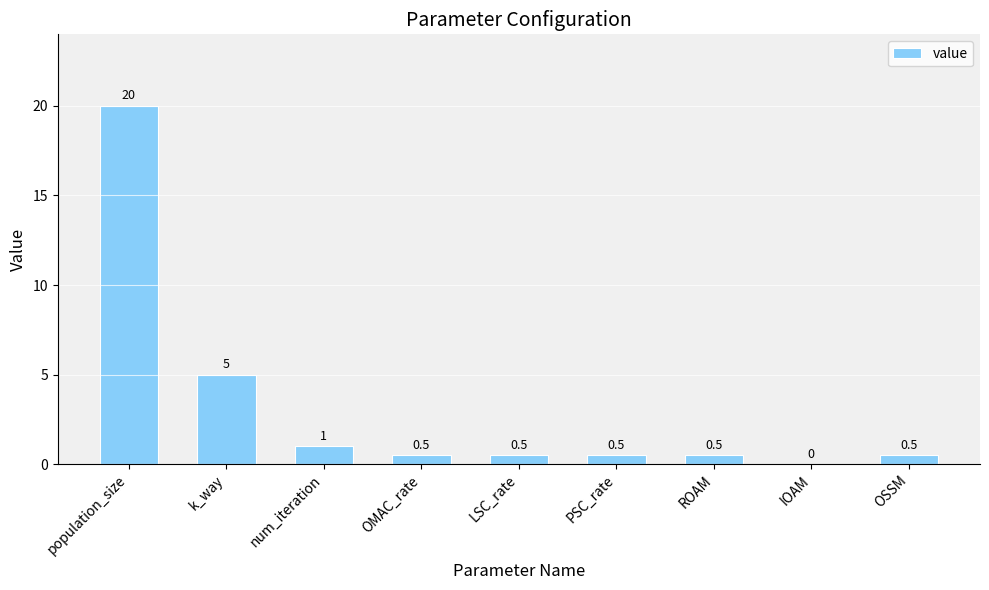

Are the bars horizontal?

No